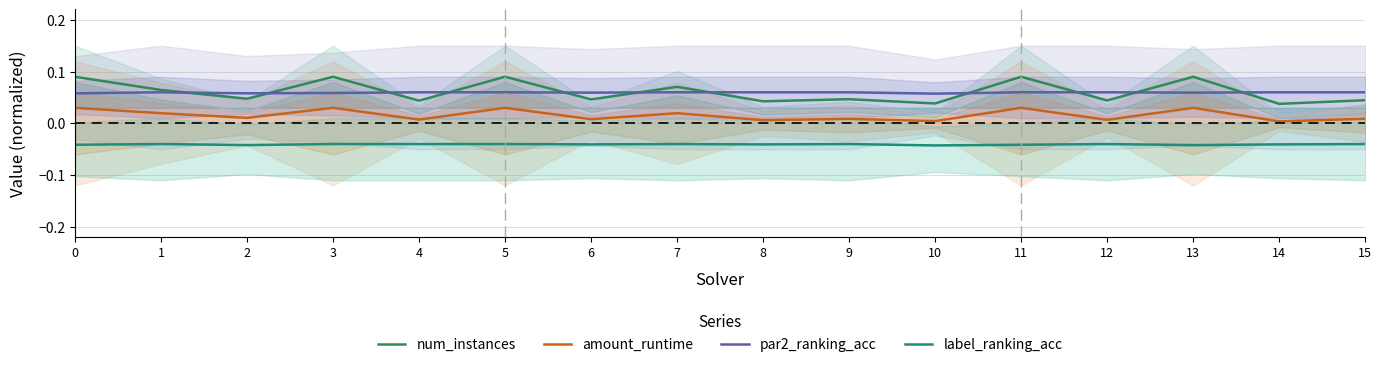

Between 14 and 3, which is larger?

3